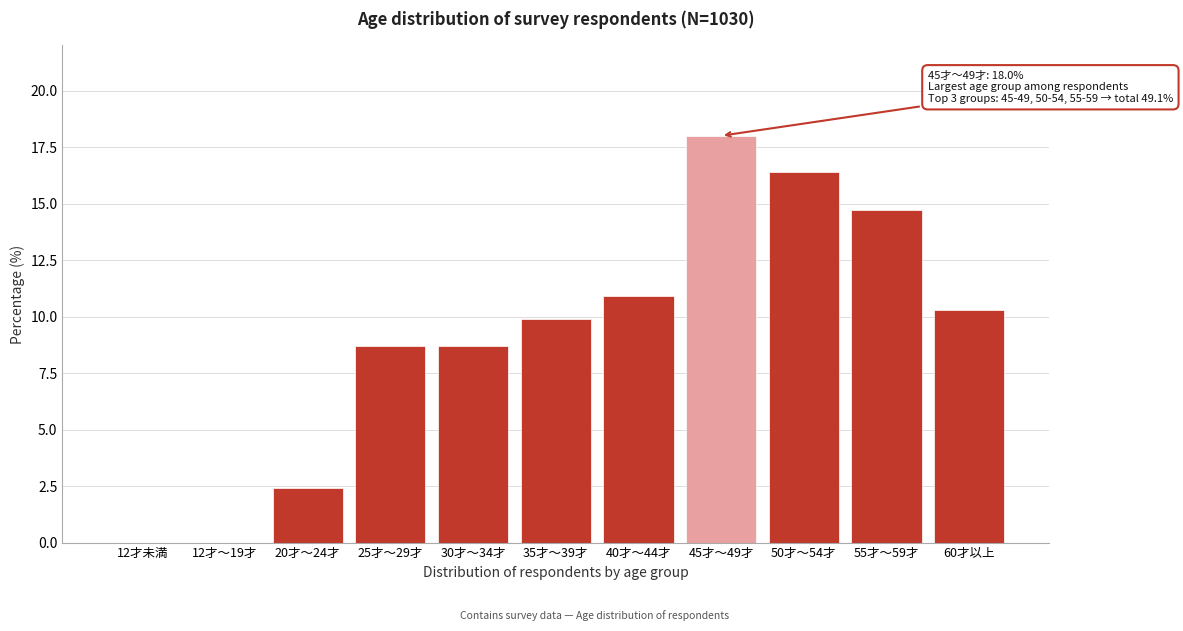

Reading left to right, list all the values displayed in this chart.

12才未満=0.0	12才～19才=0.0	20才～24才=2.4	25才～29才=8.7	30才～34才=8.7	35才～39才=9.9	40才～44才=10.9	45才～49才=18.0	50才～54才=16.4	55才～59才=14.7	60才以上=10.3